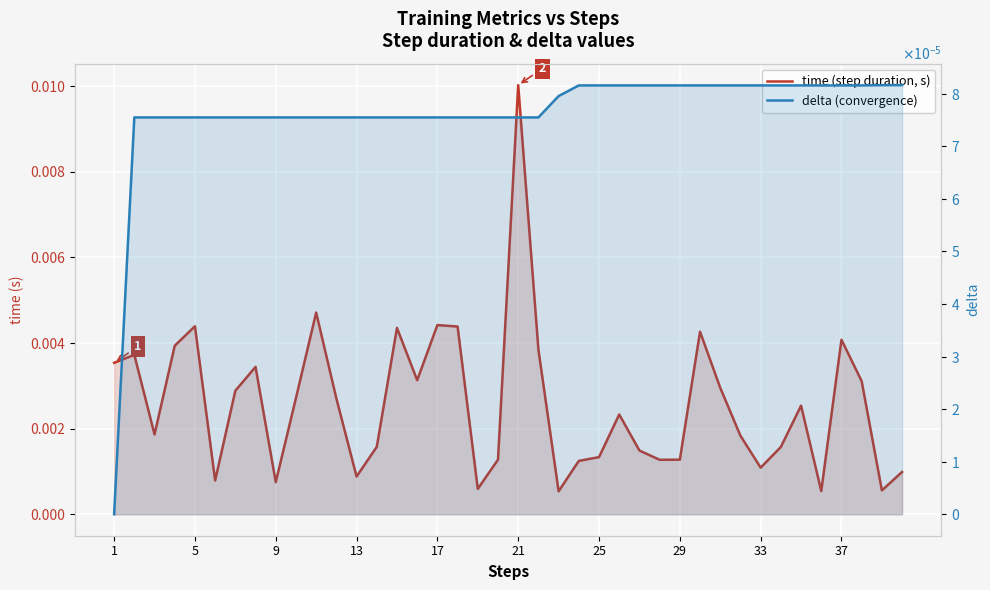

Which series has the largest range (max minus min)?

time (step duration, s)